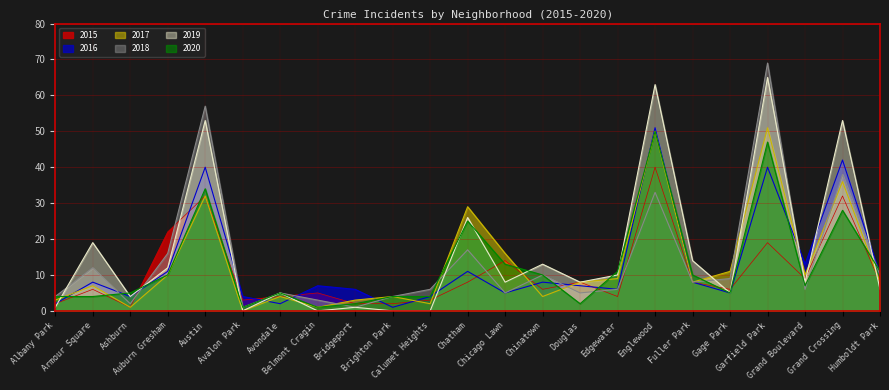

Reading left to right, transcribe all the data shown in this chart.

2015: 2	6	1	22	32	3	4	5	2	2	3	8	14	6	8	4	40	8	6	19	9	32	8
2016: 2	8	4	11	40	4	2	7	6	1	4	11	5	8	7	6	51	8	5	40	13	42	10
2017: 3	7	1	10	32	0	4	1	3	4	2	29	16	4	8	9	50	8	11	51	10	36	8
2018: 4	12	2	16	57	1	5	3	1	4	6	17	5	10	5	6	33	8	9	69	6	38	10
2019: 1	19	4	12	53	0	5	0	1	0	0	26	8	13	8	10	63	14	5	65	8	53	6
2020: 4	4	5	10	34	1	5	1	2	4	4	25	13	10	2	11	50	10	5	47	7	28	11